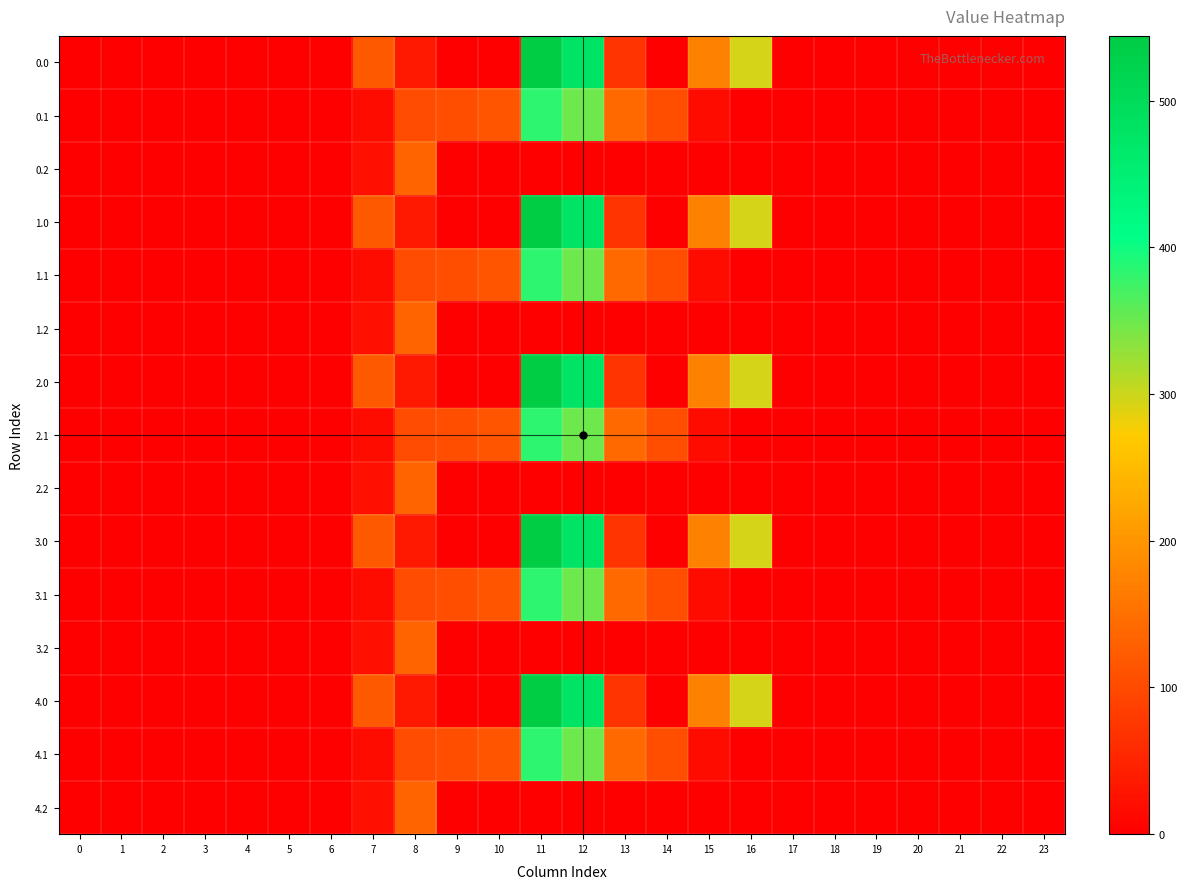

Reading left to right, what are all the values shown in this chart?

0.0: 0=0.0	1=0.0	2=0.0	3=0.0	4=0.0	5=0.0	6=0.0	7=120.6	8=35.0	9=0.0	10=0.0	11=544.3	12=477.2	13=70.2	14=0.3	15=172.8	16=294.5	17=0.0	18=0.0	19=0.0	20=0.0	21=0.0	22=0.0	23=0.0
0.1: 0=0.0	1=0.0	2=0.0	3=0.0	4=0.0	5=0.0	6=0.0	7=17.7	8=102.3	9=104.8	10=114.0	11=384.7	12=350.8	13=141.2	14=105.5	15=17.3	16=0.0	17=0.0	18=0.0	19=0.0	20=0.0	21=0.0	22=0.0	23=0.0
0.2: 0=0.0	1=0.0	2=0.0	3=0.0	4=0.0	5=0.0	6=0.0	7=22.3	8=134.2	9=0.0	10=0.0	11=0.0	12=0.0	13=0.0	14=0.0	15=0.0	16=0.0	17=0.0	18=0.0	19=0.0	20=0.0	21=0.0	22=0.0	23=0.0
1.0: 0=0.0	1=0.0	2=0.0	3=0.0	4=0.0	5=0.0	6=0.0	7=120.6	8=35.0	9=0.0	10=0.0	11=544.3	12=477.2	13=70.2	14=0.3	15=172.8	16=294.5	17=0.0	18=0.0	19=0.0	20=0.0	21=0.0	22=0.0	23=0.0
1.1: 0=0.0	1=0.0	2=0.0	3=0.0	4=0.0	5=0.0	6=0.0	7=17.7	8=102.3	9=104.8	10=114.0	11=384.7	12=350.8	13=141.2	14=105.5	15=17.3	16=0.0	17=0.0	18=0.0	19=0.0	20=0.0	21=0.0	22=0.0	23=0.0
1.2: 0=0.0	1=0.0	2=0.0	3=0.0	4=0.0	5=0.0	6=0.0	7=22.3	8=134.2	9=0.0	10=0.0	11=0.0	12=0.0	13=0.0	14=0.0	15=0.0	16=0.0	17=0.0	18=0.0	19=0.0	20=0.0	21=0.0	22=0.0	23=0.0
2.0: 0=0.0	1=0.0	2=0.0	3=0.0	4=0.0	5=0.0	6=0.0	7=120.6	8=35.0	9=0.0	10=0.0	11=544.3	12=477.2	13=70.2	14=0.3	15=172.8	16=294.5	17=0.0	18=0.0	19=0.0	20=0.0	21=0.0	22=0.0	23=0.0
2.1: 0=0.0	1=0.0	2=0.0	3=0.0	4=0.0	5=0.0	6=0.0	7=17.7	8=102.3	9=104.8	10=114.0	11=384.7	12=350.8	13=141.2	14=105.5	15=17.3	16=0.0	17=0.0	18=0.0	19=0.0	20=0.0	21=0.0	22=0.0	23=0.0
2.2: 0=0.0	1=0.0	2=0.0	3=0.0	4=0.0	5=0.0	6=0.0	7=22.3	8=134.2	9=0.0	10=0.0	11=0.0	12=0.0	13=0.0	14=0.0	15=0.0	16=0.0	17=0.0	18=0.0	19=0.0	20=0.0	21=0.0	22=0.0	23=0.0
3.0: 0=0.0	1=0.0	2=0.0	3=0.0	4=0.0	5=0.0	6=0.0	7=120.6	8=35.0	9=0.0	10=0.0	11=544.3	12=477.2	13=70.2	14=0.3	15=172.8	16=294.5	17=0.0	18=0.0	19=0.0	20=0.0	21=0.0	22=0.0	23=0.0
3.1: 0=0.0	1=0.0	2=0.0	3=0.0	4=0.0	5=0.0	6=0.0	7=17.7	8=102.3	9=104.8	10=114.0	11=384.7	12=350.8	13=141.2	14=105.5	15=17.3	16=0.0	17=0.0	18=0.0	19=0.0	20=0.0	21=0.0	22=0.0	23=0.0
3.2: 0=0.0	1=0.0	2=0.0	3=0.0	4=0.0	5=0.0	6=0.0	7=22.3	8=134.2	9=0.0	10=0.0	11=0.0	12=0.0	13=0.0	14=0.0	15=0.0	16=0.0	17=0.0	18=0.0	19=0.0	20=0.0	21=0.0	22=0.0	23=0.0
4.0: 0=0.0	1=0.0	2=0.0	3=0.0	4=0.0	5=0.0	6=0.0	7=120.6	8=35.0	9=0.0	10=0.0	11=544.3	12=477.2	13=70.2	14=0.3	15=172.8	16=294.5	17=0.0	18=0.0	19=0.0	20=0.0	21=0.0	22=0.0	23=0.0
4.1: 0=0.0	1=0.0	2=0.0	3=0.0	4=0.0	5=0.0	6=0.0	7=17.7	8=102.3	9=104.8	10=114.0	11=384.7	12=350.8	13=141.2	14=105.5	15=17.3	16=0.0	17=0.0	18=0.0	19=0.0	20=0.0	21=0.0	22=0.0	23=0.0
4.2: 0=0.0	1=0.0	2=0.0	3=0.0	4=0.0	5=0.0	6=0.0	7=22.3	8=134.2	9=0.0	10=0.0	11=0.0	12=0.0	13=0.0	14=0.0	15=0.0	16=0.0	17=0.0	18=0.0	19=0.0	20=0.0	21=0.0	22=0.0	23=0.0